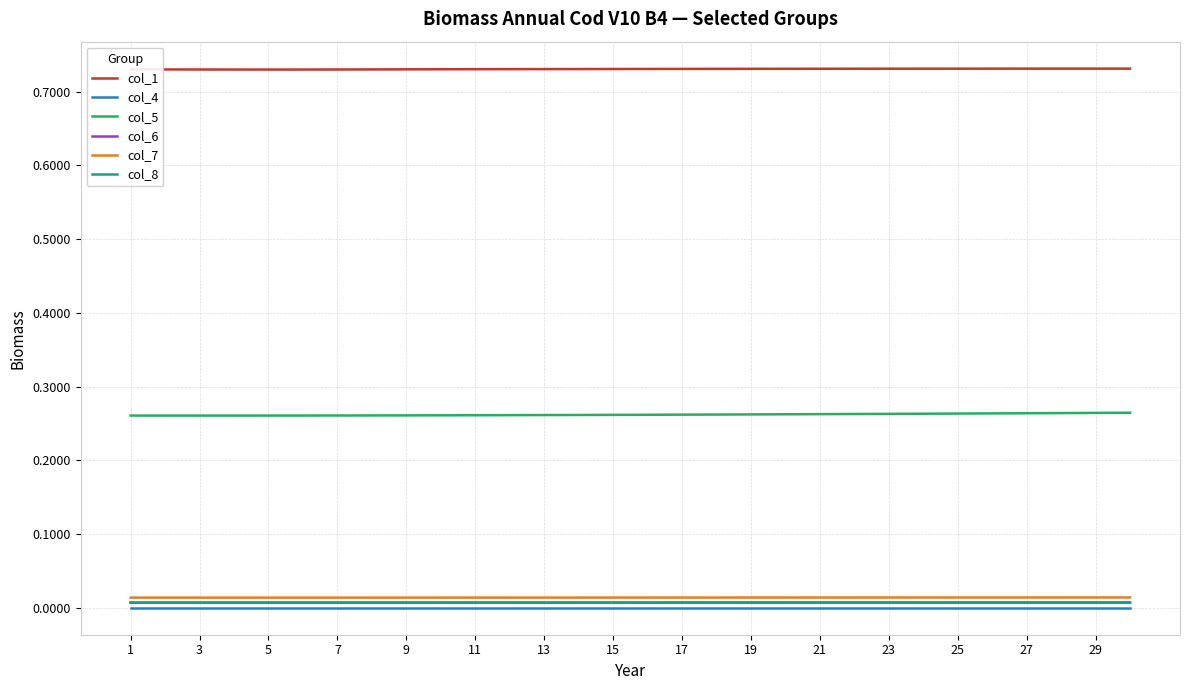

Does the chart display data point markers on the line(s)?

No